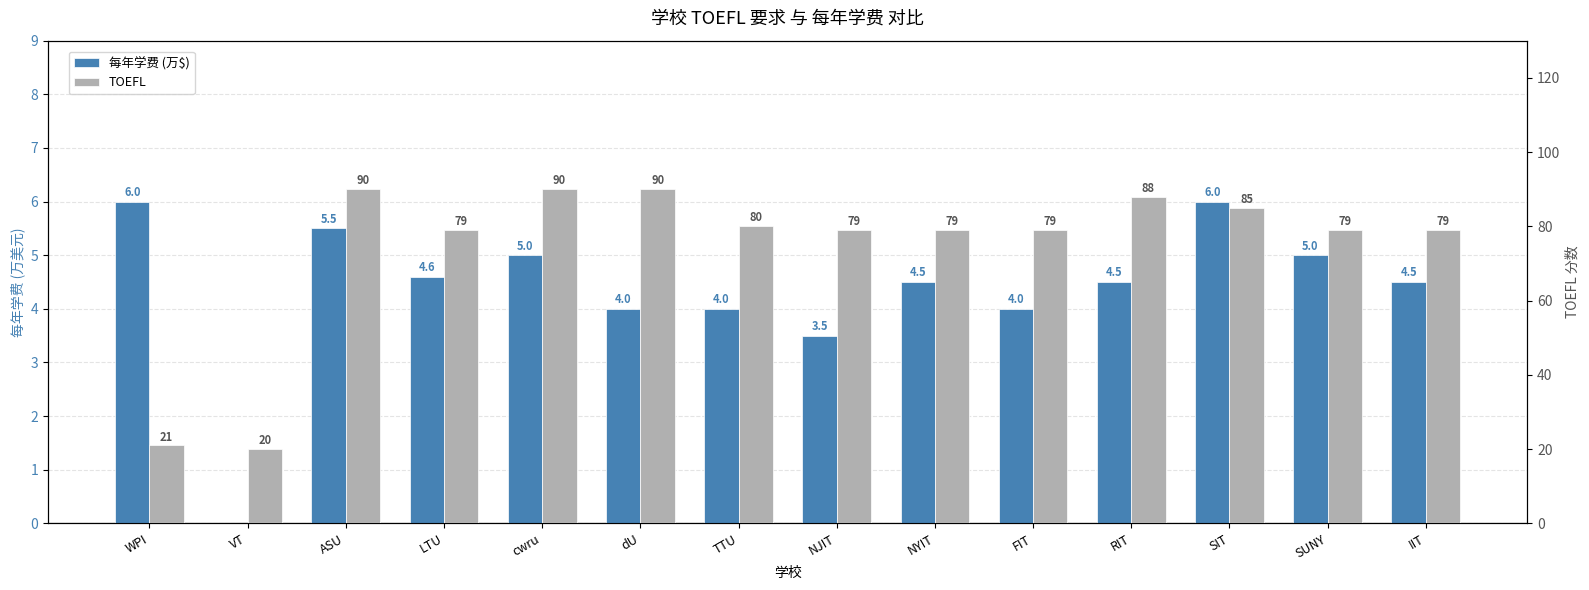

What position from the left is VT?

2